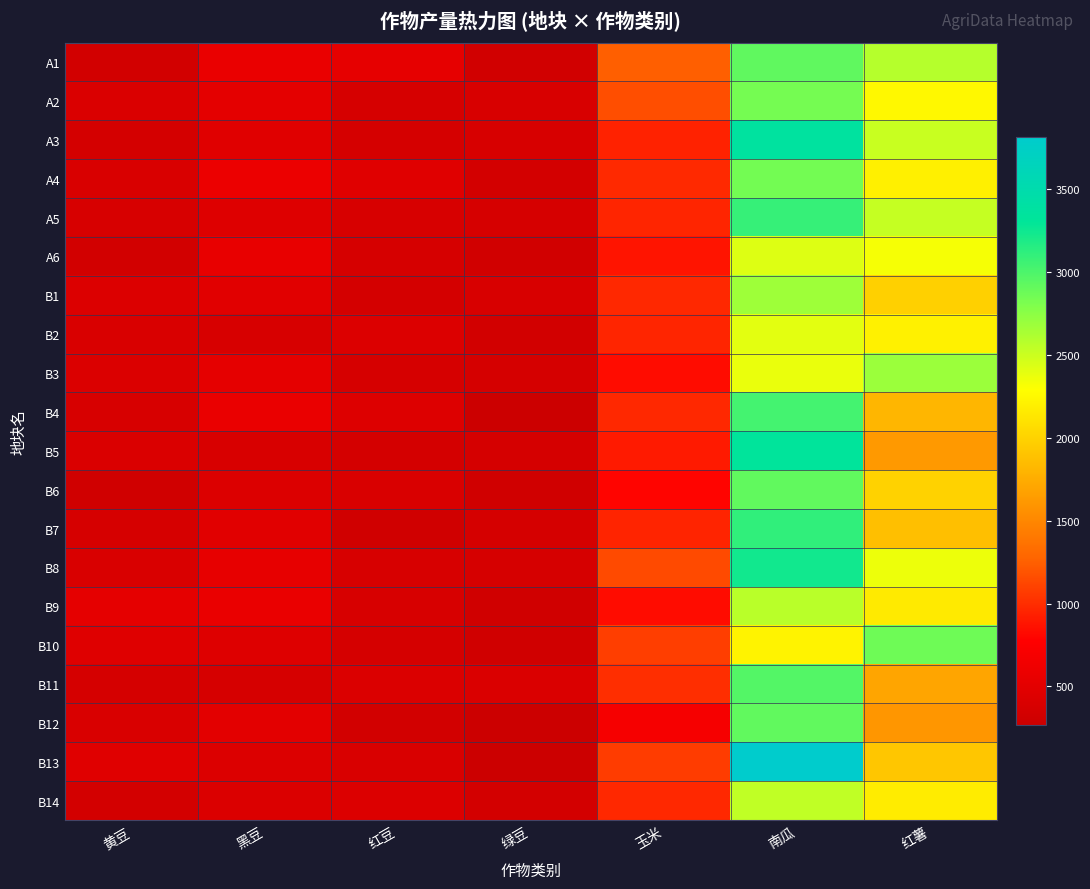

Reading right to left, what are all the values shown in this chart?

A1: 红薯=2585.1	南瓜=2919.4	玉米=1246.3	绿豆=320.6	红豆=533.1	黑豆=563.0	黄豆=340.3
A2: 红薯=2251.2	南瓜=2837.2	玉米=1165.0	绿豆=393.6	红豆=369.7	黑豆=509.5	黄豆=414.3
A3: 红薯=2505.1	南瓜=3367.6	玉米=950.7	绿豆=384.4	红豆=368.6	黑豆=476.8	黄豆=352.7
A4: 红薯=2196.2	南瓜=2843.9	玉米=978.9	绿豆=347.7	红豆=470.2	黑豆=584.3	黄豆=408.1
A5: 红薯=2523.8	南瓜=3086.0	玉米=958.6	绿豆=371.0	红豆=379.5	黑豆=450.1	黄豆=377.4
A6: 红薯=2328.9	南瓜=2426.4	玉米=876.6	绿豆=324.4	红豆=370.5	黑豆=550.7	黄豆=336.3
B1: 红薯=1986.0	南瓜=2672.4	玉米=977.3	绿豆=393.3	红豆=352.0	黑豆=480.4	黄豆=428.8
B2: 红薯=2200.6	南瓜=2405.8	玉米=964.2	绿豆=329.2	红豆=434.3	黑豆=380.1	黄豆=410.2
B3: 红薯=2684.2	南瓜=2376.9	玉米=835.1	绿豆=362.8	红豆=375.3	黑豆=526.5	黄豆=419.9
B4: 红薯=1813.0	南瓜=3034.6	玉米=971.9	绿豆=264.8	红豆=441.0	黑豆=564.7	黄豆=376.8
B5: 红薯=1620.7	南瓜=3332.5	玉米=903.1	绿豆=362.0	红豆=354.9	黑豆=393.9	黄豆=415.4
B6: 红薯=1998.5	南瓜=2916.1	玉米=792.4	绿豆=313.9	红豆=404.5	黑豆=430.9	黄豆=315.1
B7: 红薯=1870.2	南瓜=3108.2	玉米=957.0	绿豆=357.8	红豆=307.5	黑豆=484.8	黄豆=375.1
B8: 红薯=2363.1	南瓜=3237.6	玉米=1142.7	绿豆=371.0	红豆=384.4	黑豆=536.3	黄豆=403.8
B9: 红薯=2155.8	南瓜=2565.9	玉米=837.4	绿豆=319.1	红豆=388.9	黑豆=573.6	黄豆=528.0
B10: 红薯=2865.9	南瓜=2218.2	玉米=1087.1	绿豆=308.1	红豆=356.4	黑豆=447.4	黄豆=460.1
B11: 红薯=1700.5	南瓜=2972.6	玉米=1001.1	绿豆=413.2	红豆=421.8	黑豆=369.8	黄豆=365.2
B12: 红薯=1600.2	南瓜=2915.9	玉米=690.6	绿豆=277.1	红豆=339.3	黑豆=493.7	黄豆=404.1
B13: 红薯=1919.2	南瓜=3813.0	玉米=1073.4	绿豆=265.4	红豆=406.9	黑豆=432.0	黄豆=470.6
B14: 红薯=2169.5	南瓜=2539.0	玉米=973.4	绿豆=345.4	红豆=437.5	黑豆=419.3	黄豆=341.9